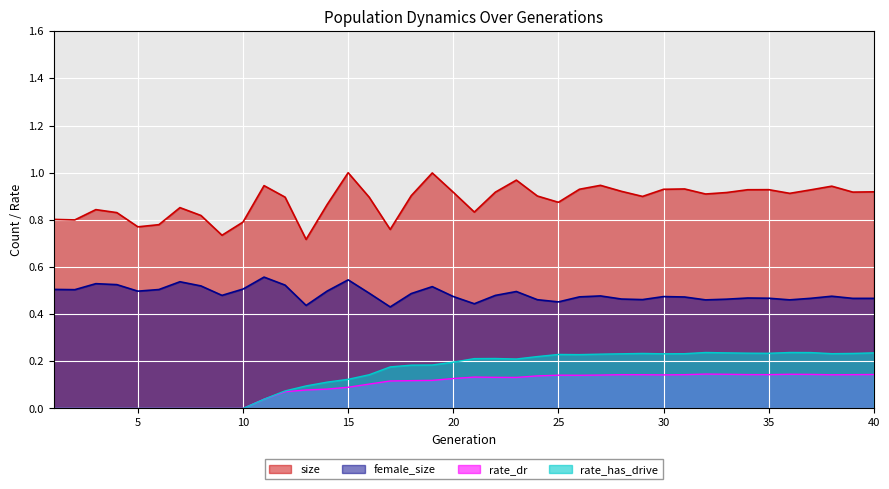

True or false: female_size and size intersect in this chart.

False